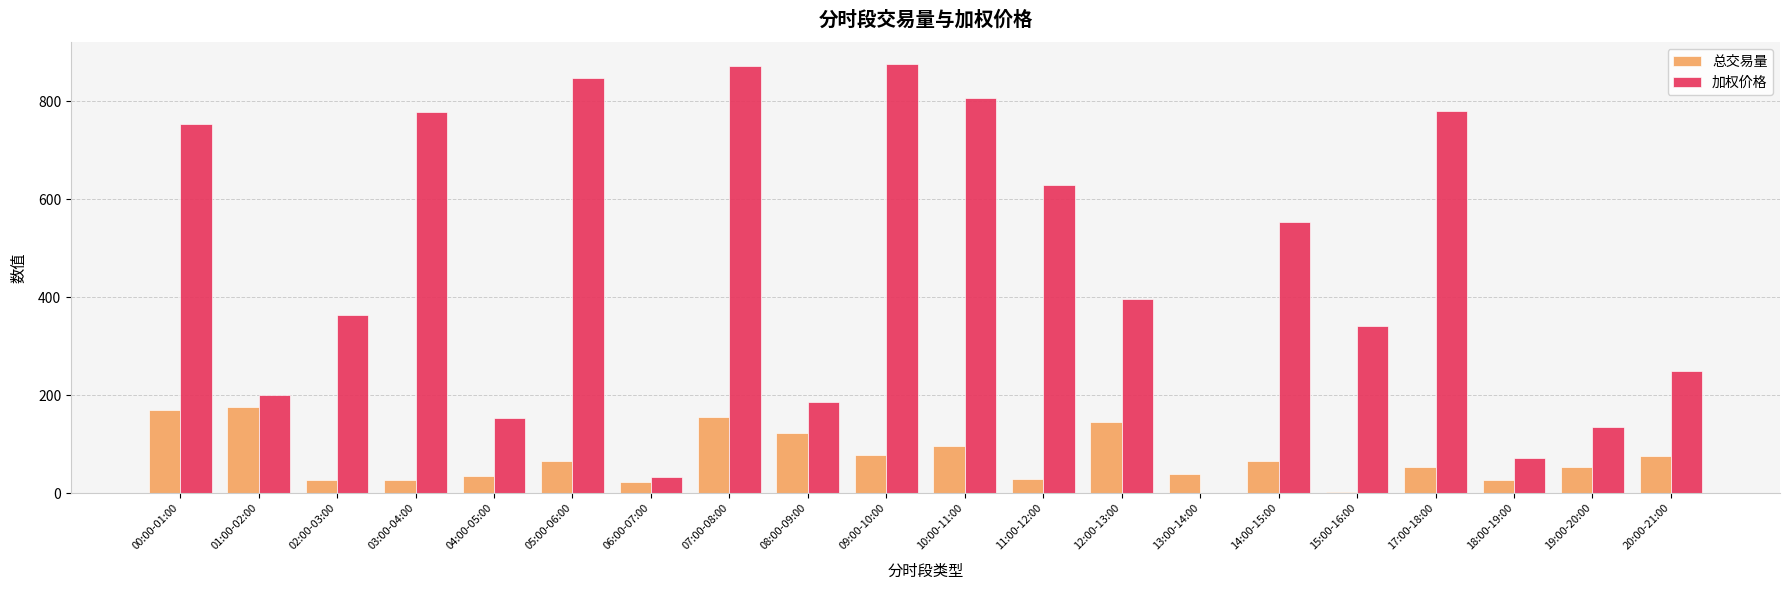

The value of 总交易量 at 02:00-03:00 is 25.9. True or false?

True